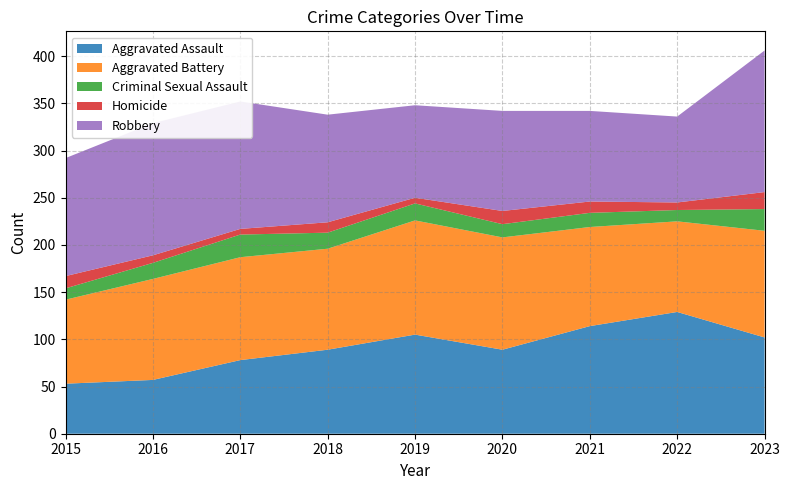

Reading right to left, what are all the values shown in this chart?

Aggravated Assault: 2023=102	2022=129	2021=114	2020=89	2019=105	2018=89	2017=78	2016=57	2015=53
Aggravated Battery: 2023=113	2022=96	2021=105	2020=119	2019=121	2018=107	2017=109	2016=107	2015=89
Criminal Sexual Assault: 2023=23	2022=12	2021=15	2020=14	2019=18	2018=17	2017=24	2016=17	2015=12
Homicide: 2023=18	2022=8	2021=12	2020=14	2019=6	2018=11	2017=6	2016=8	2015=13
Robbery: 2023=150	2022=91	2021=96	2020=106	2019=98	2018=114	2017=135	2016=140	2015=125